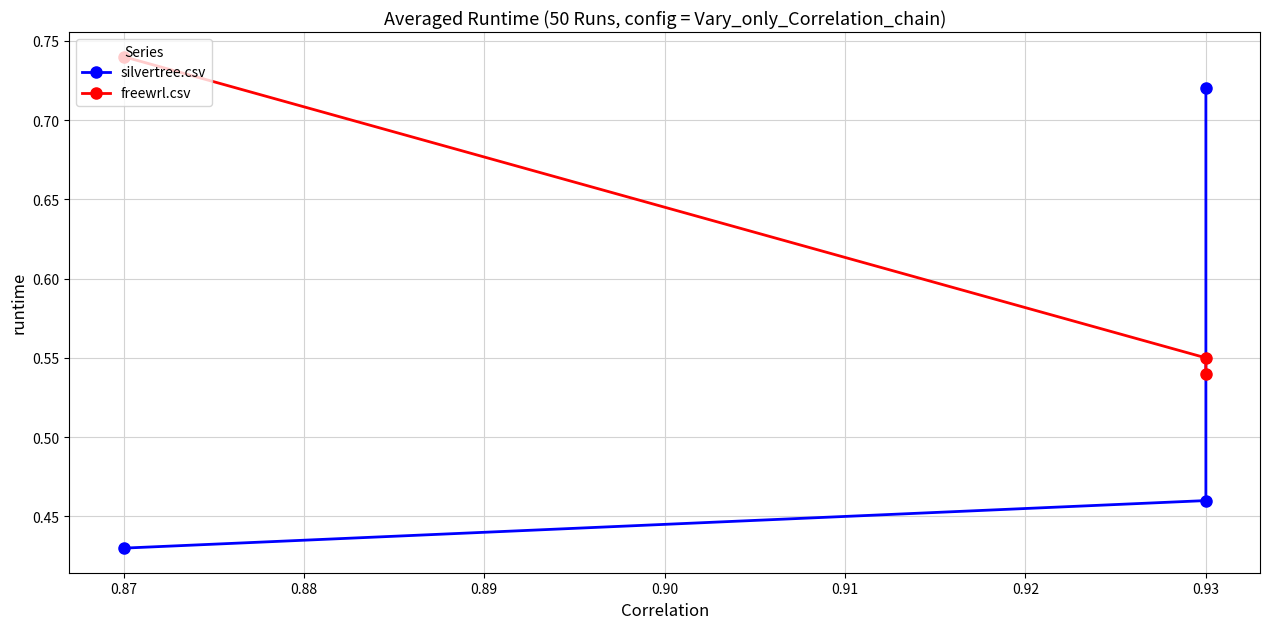

What is the value of the silvertree.csv point at the 2nd from the left?

0.5